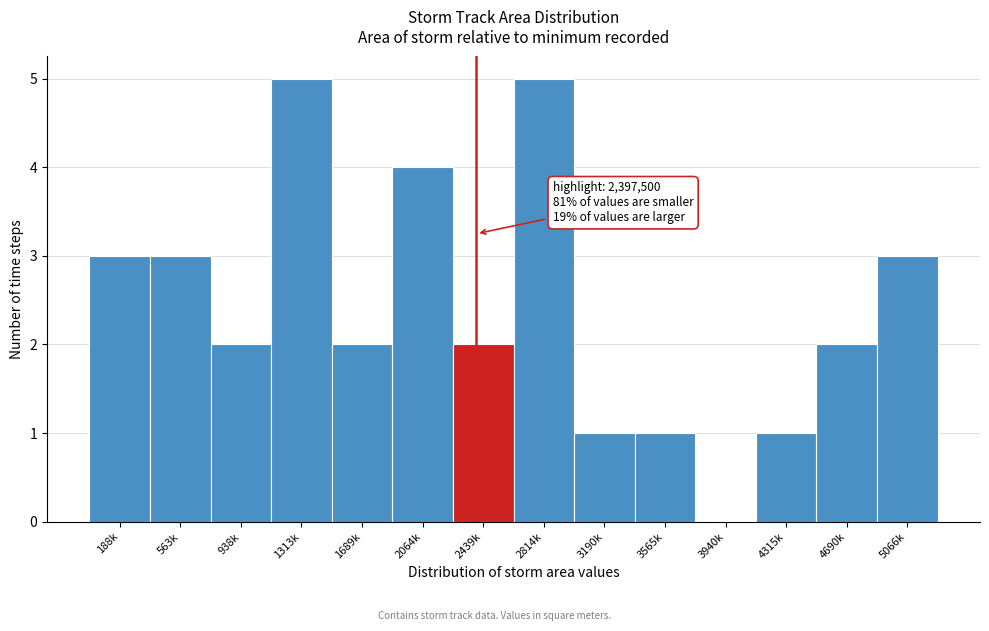

Reading right to left, list all the values displayed in this chart.

5066k=3	4690k=2	4315k=1	3940k=0	3565k=1	3190k=1	2814k=5	2439k=2	2064k=4	1689k=2	1313k=5	938k=2	563k=3	188k=3